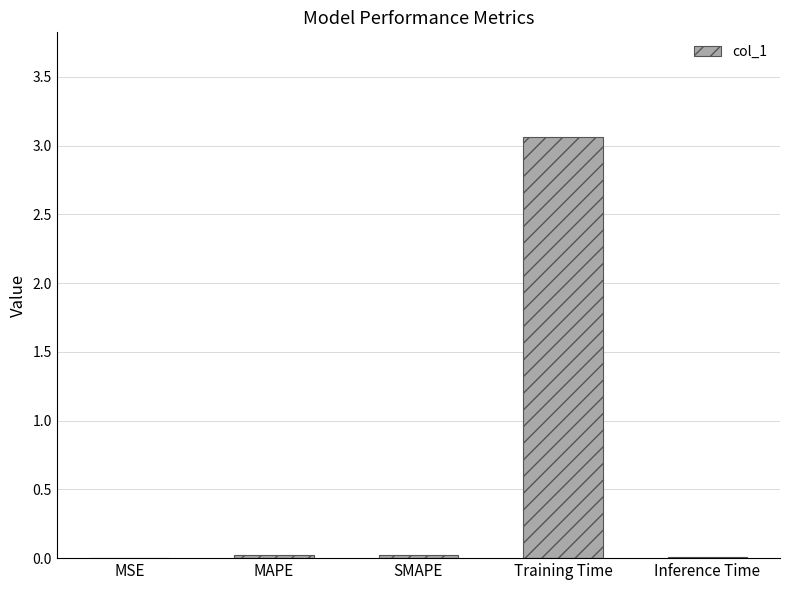

Which has a higher value, Training Time or MAPE?

Training Time